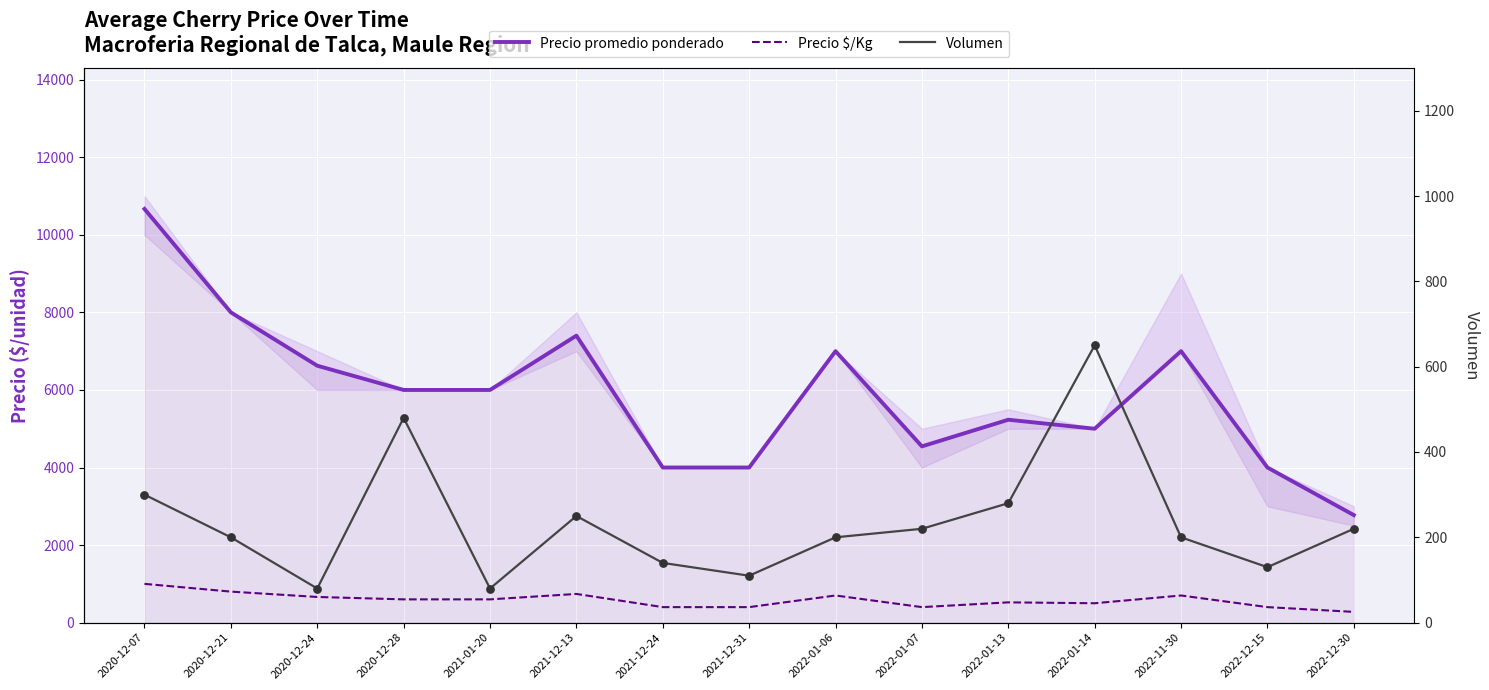

What are all the series names shown in the legend?

Precio promedio ponderado, Precio $/Kg, Volumen